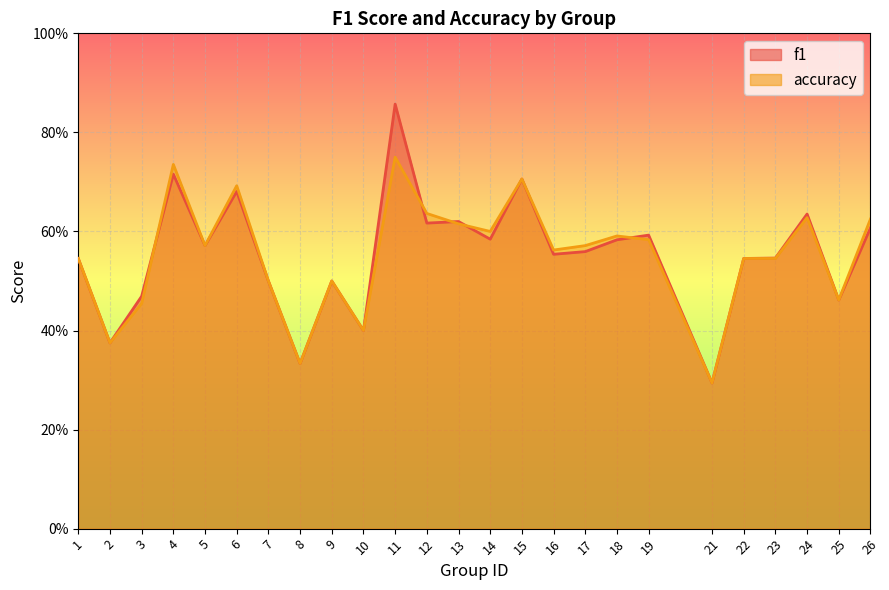

What are all the series names shown in the legend?

f1, accuracy